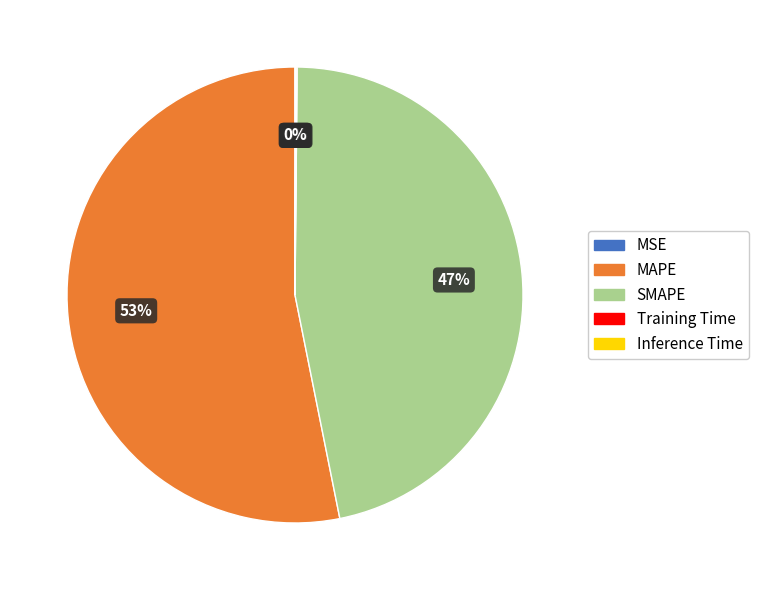

Which category accounts for the majority?

MAPE